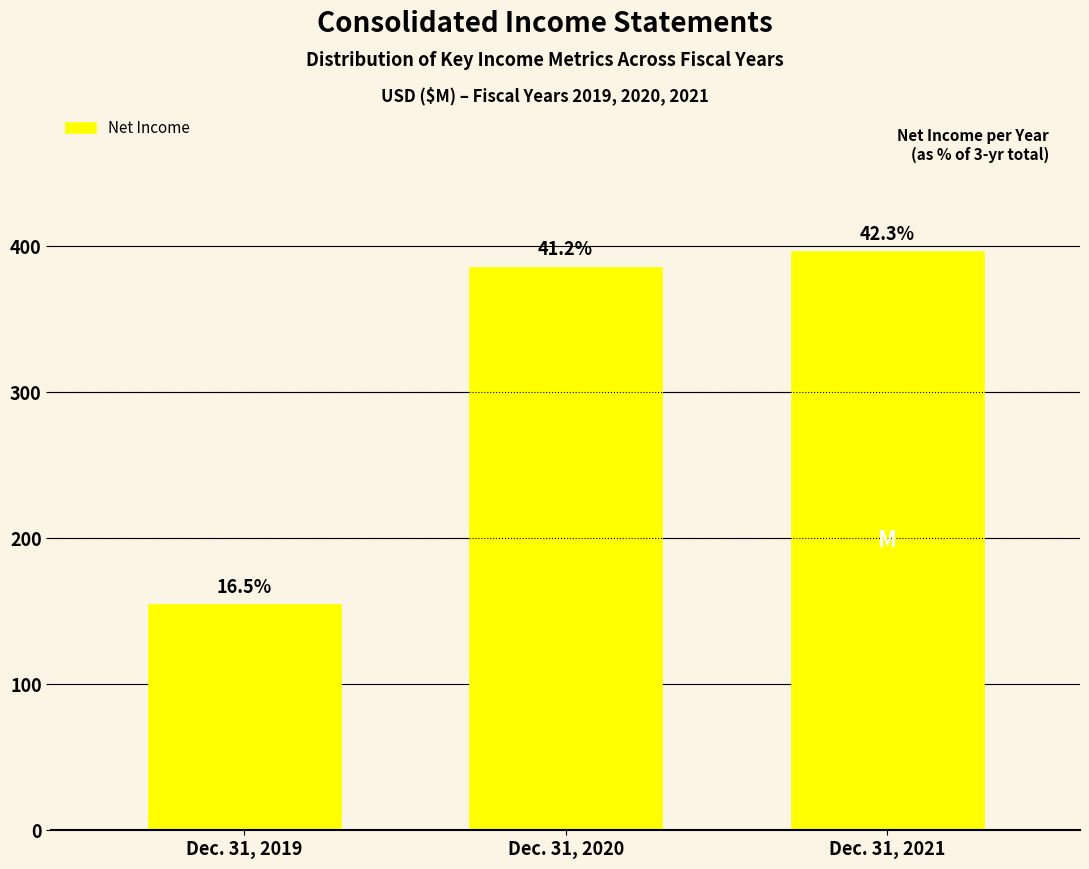

How many bars are there in total?

3